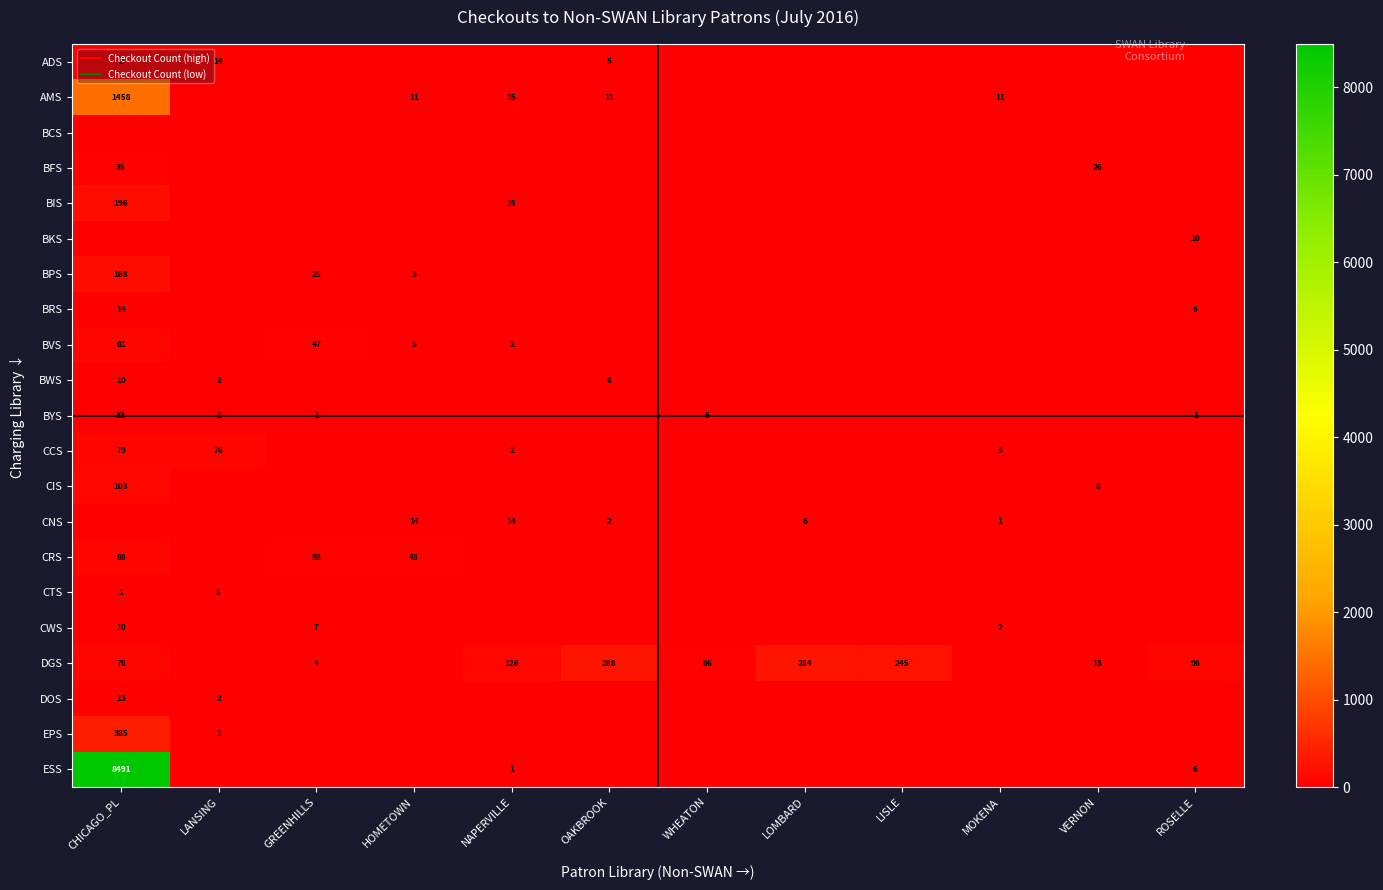

Rank the series at LISLE from lowest to highest value.

ADS, AMS, BCS, BFS, BIS, BKS, BPS, BRS, BVS, BWS, BYS, CCS, CIS, CNS, CRS, CTS, CWS, DOS, EPS, ESS, DGS